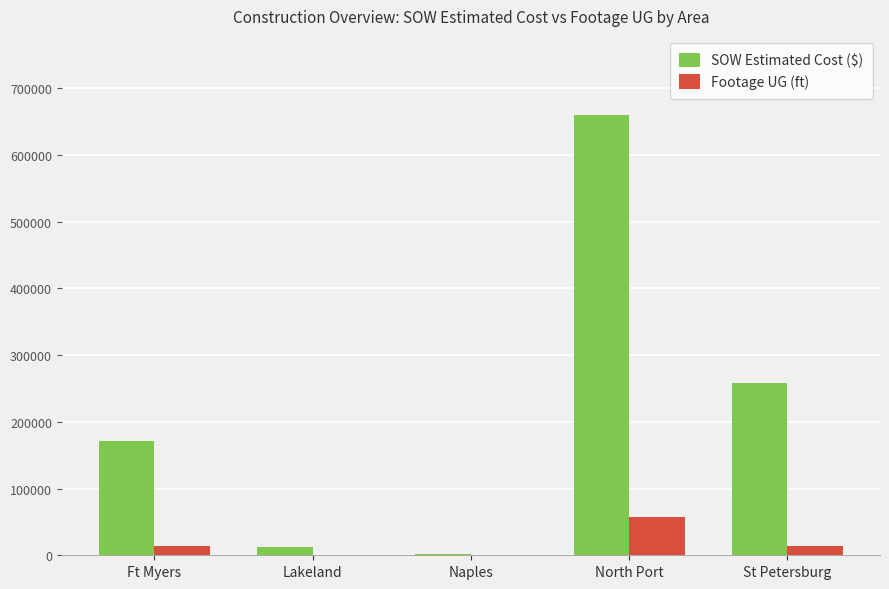

Which label corresponds to the largest value in the chart?

North Port